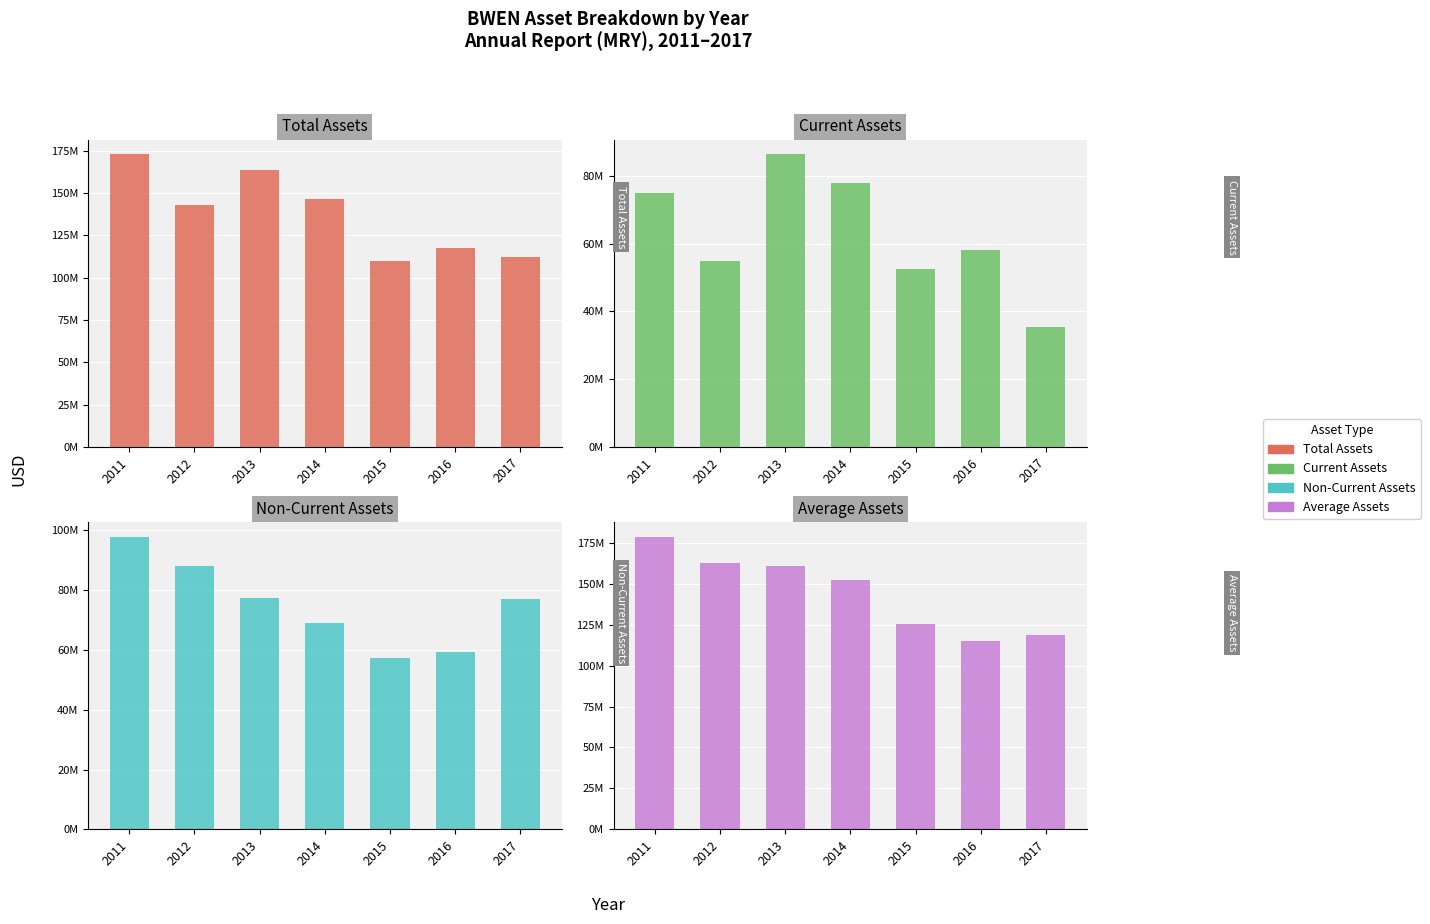

What are all the series names shown in the legend?

Total Assets, Current Assets, Non-Current Assets, Average Assets